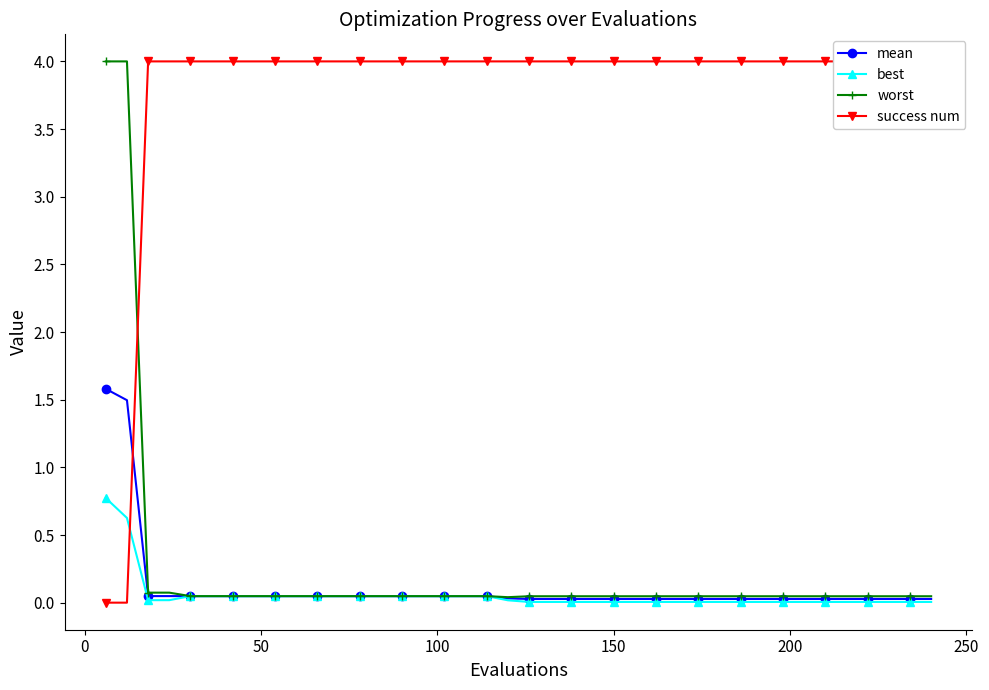

How many interior local valleys does the worst series have?

1